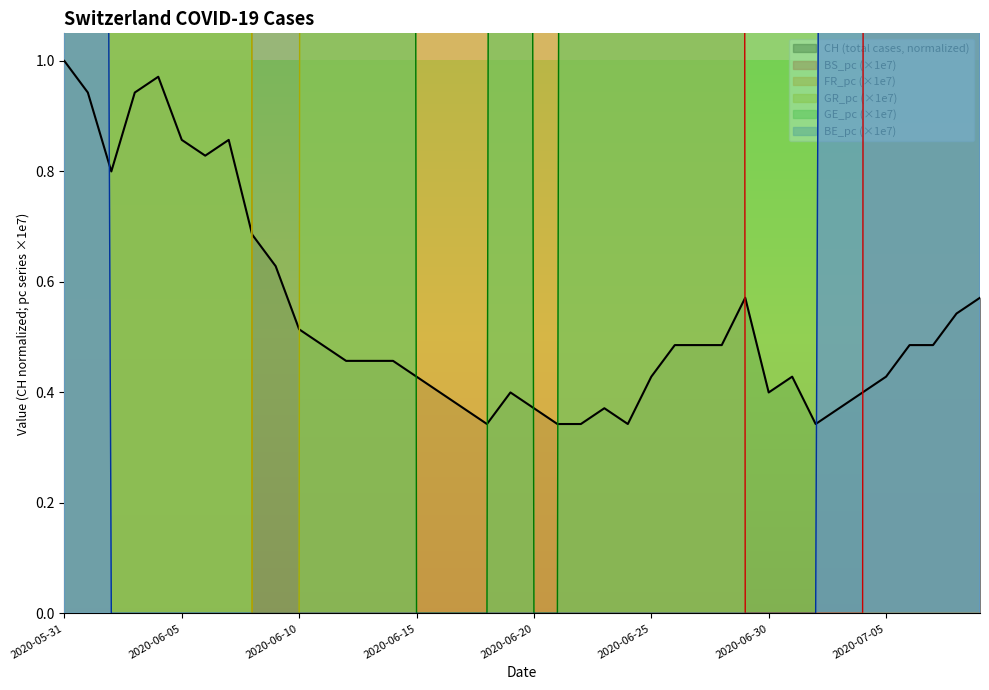

What is the label of the 26th point from the left?

2020-06-25